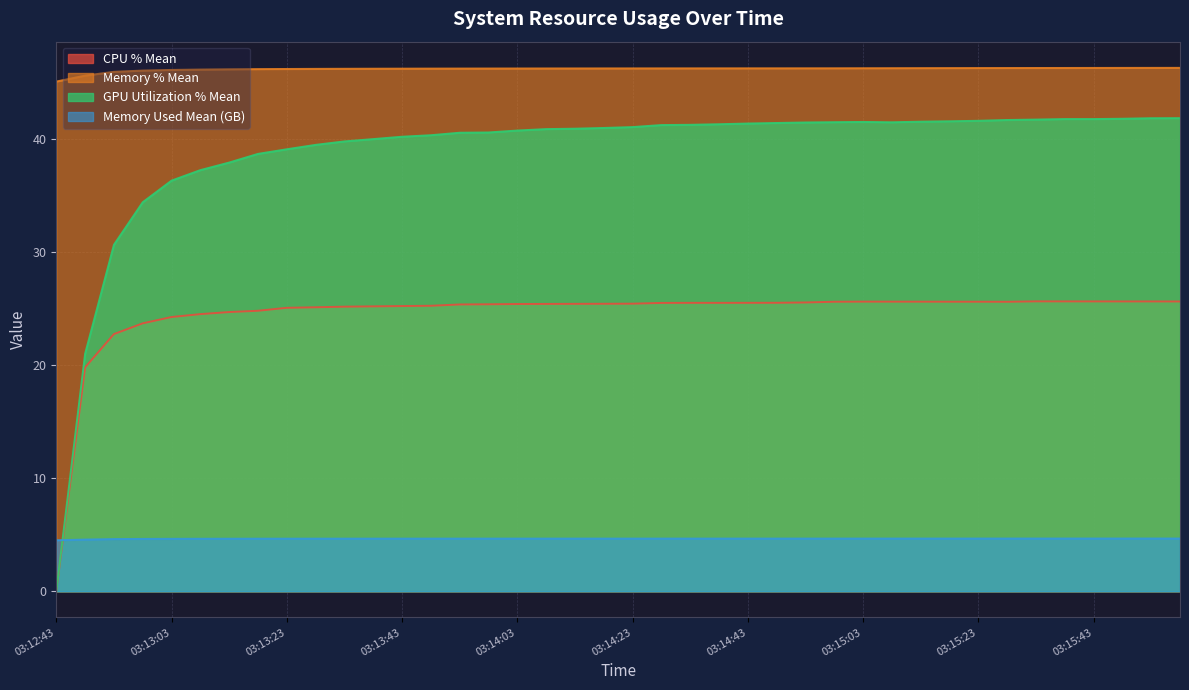

Where is gpu_utilization_mean nearest to the value 20?

03:12:48